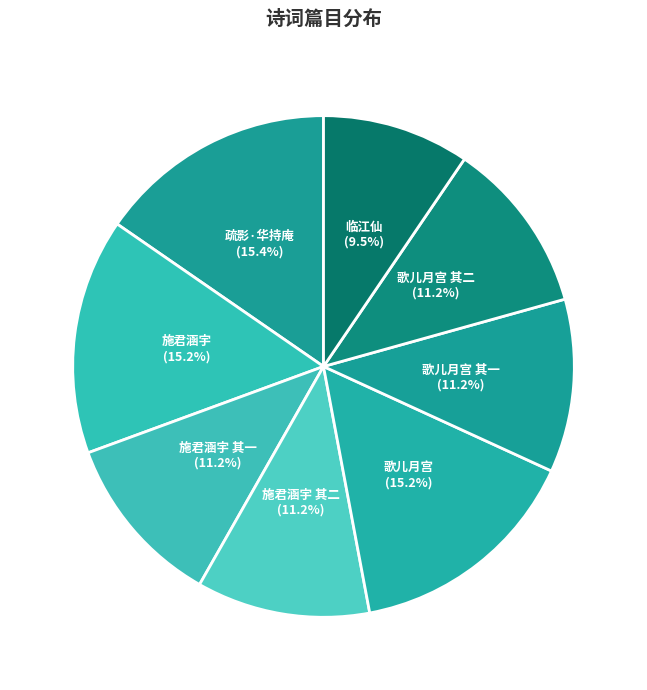

Does 施君涵宇 account for over 50% of the chart?

No